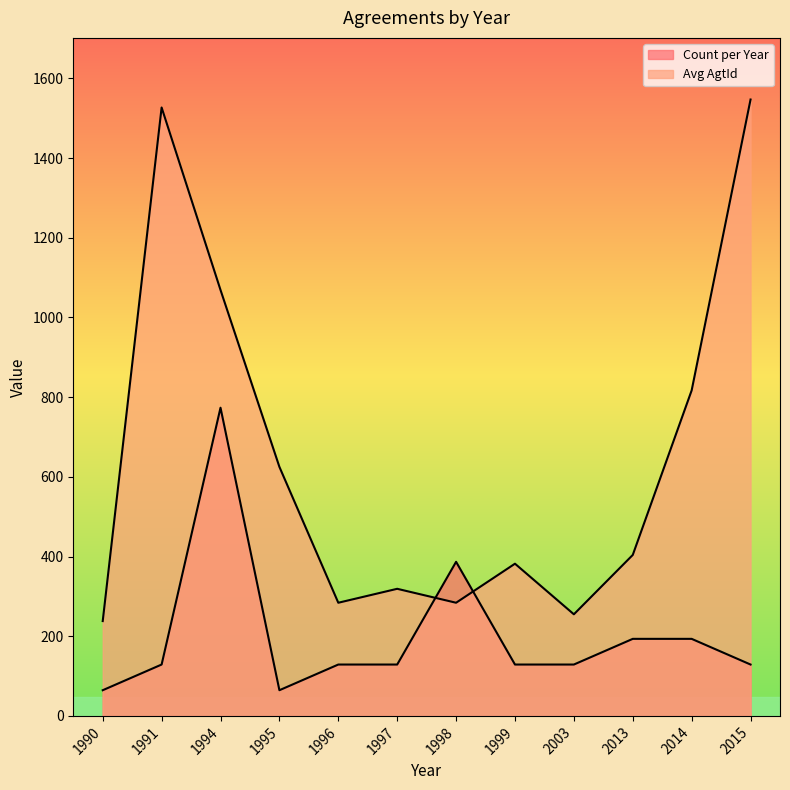

What are all the series names shown in the legend?

Count per Year, Avg AgtId